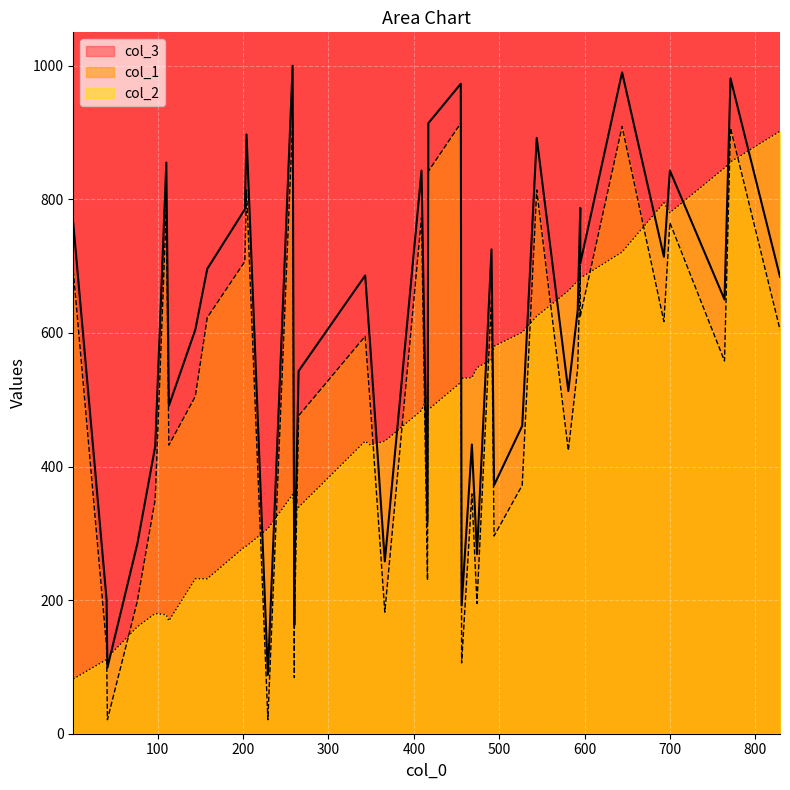

Rank the series by their average value, from highest to lowest.

col_3, col_1, col_2